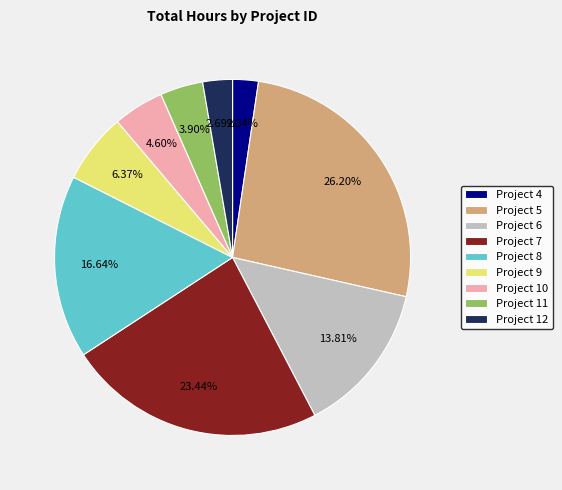

Does any single category account for the majority?

No